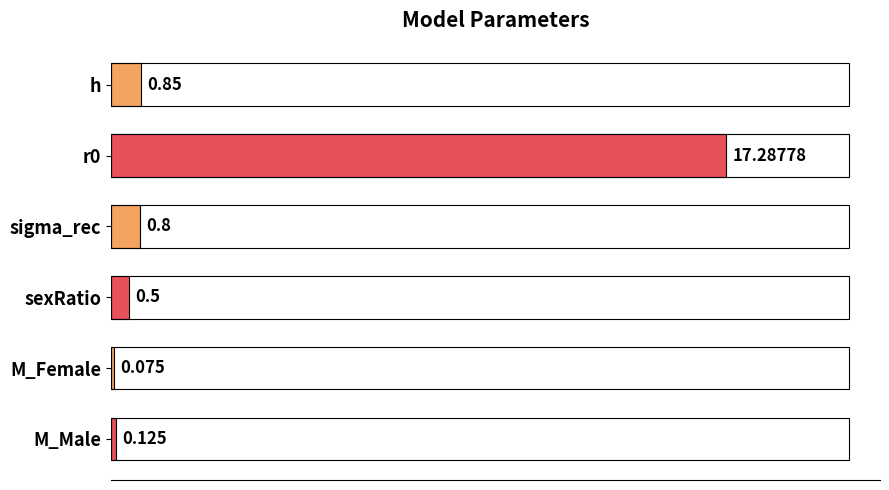

Which category has the highest value across all series?

r0